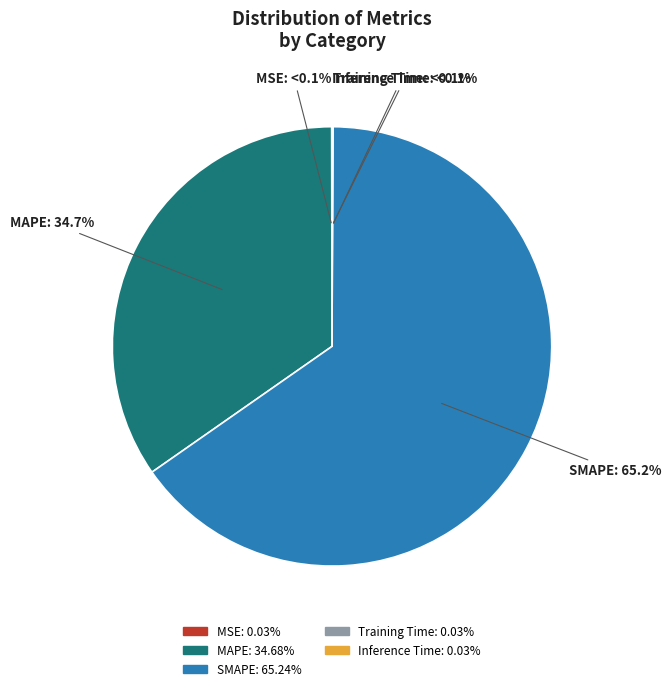

Does any single category account for the majority?

Yes